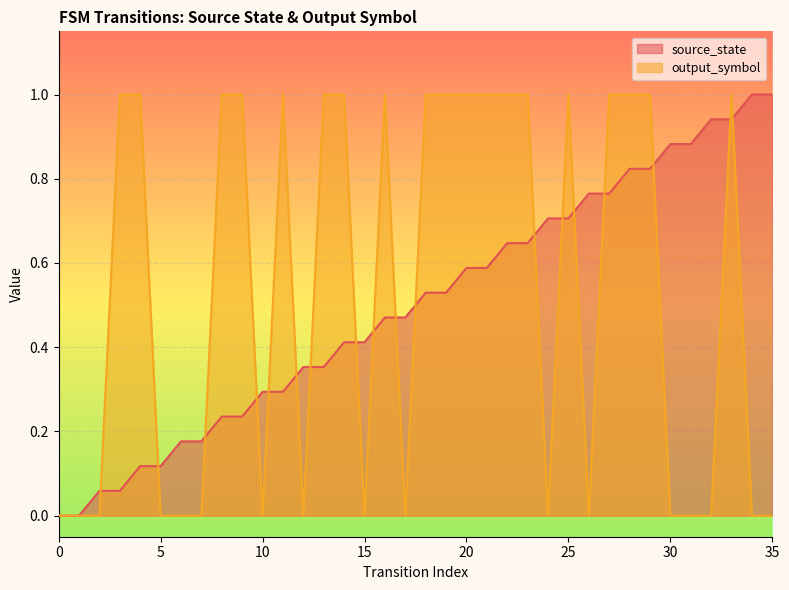

Which category has the highest value in the output_symbol series?

3